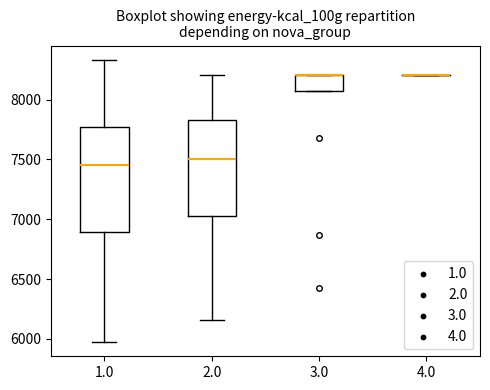

Reading left to right, read every box against the y-axis: the position of its median line, the range the box covers, and the ends of its whiskers. The values are not printed on the chart, so give them approximately, as read against the axis.

1.0: median 7450, box 6900 to 7750, whiskers 5950 to 8350
2.0: median 7500, box 7050 to 7800, whiskers 6150 to 8200
3.0: median 8200 (drawn on the box's upper edge), box 8050 to 8200, whiskers 8050 to 8200
4.0: box collapsed to a line at 8200, whiskers 8200 to 8200